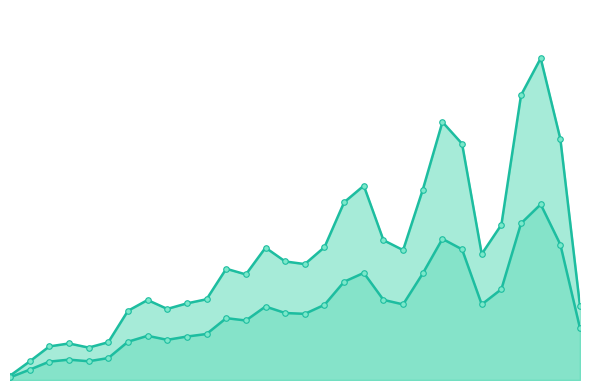

At which category does SL Earned line reach its first local valley?

4